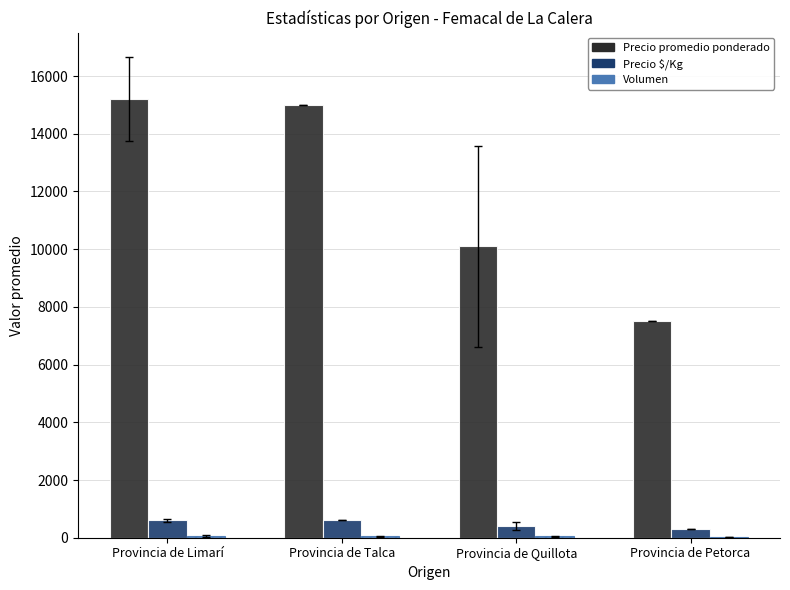

Which series changed the most between Provincia de Limarí and Provincia de Quillota?

Precio promedio ponderado